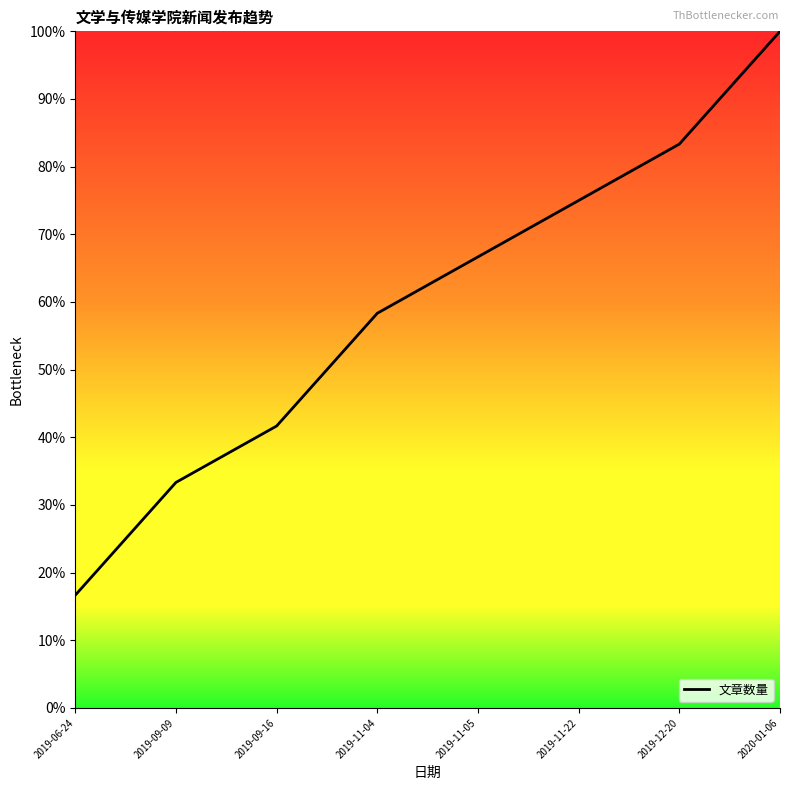

What is the maximum value shown in the chart?

100.0